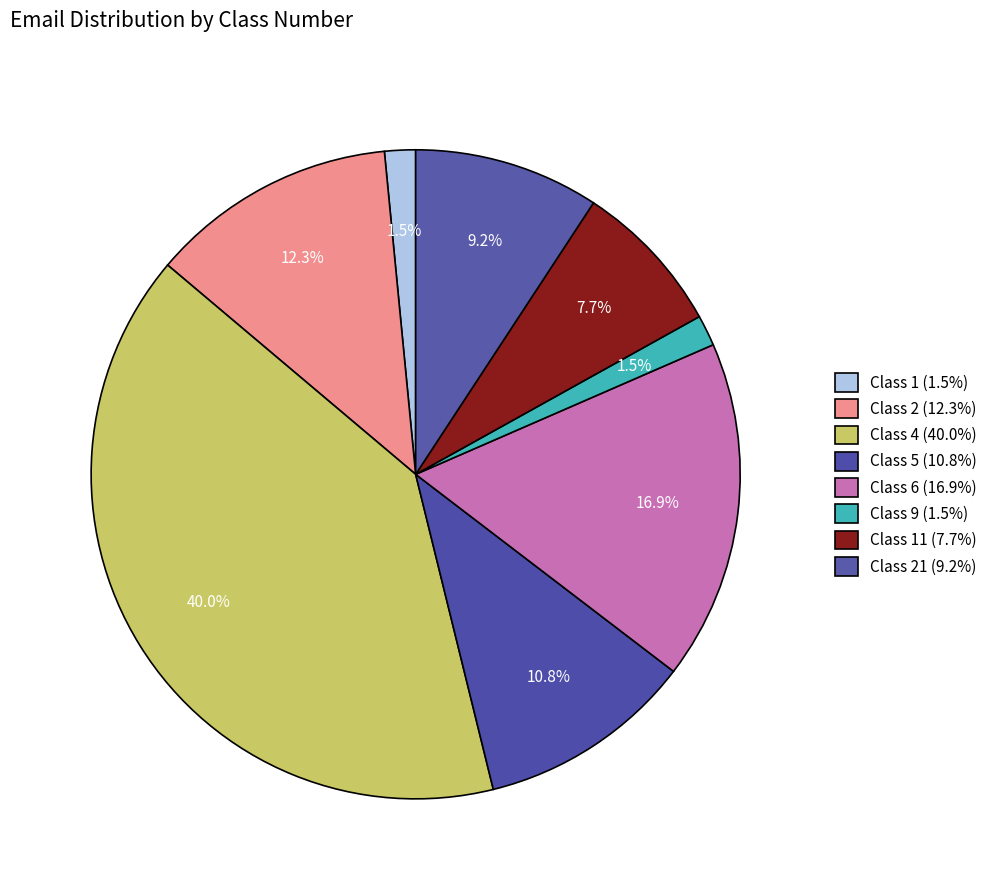

How many segments does this pie chart have?

8